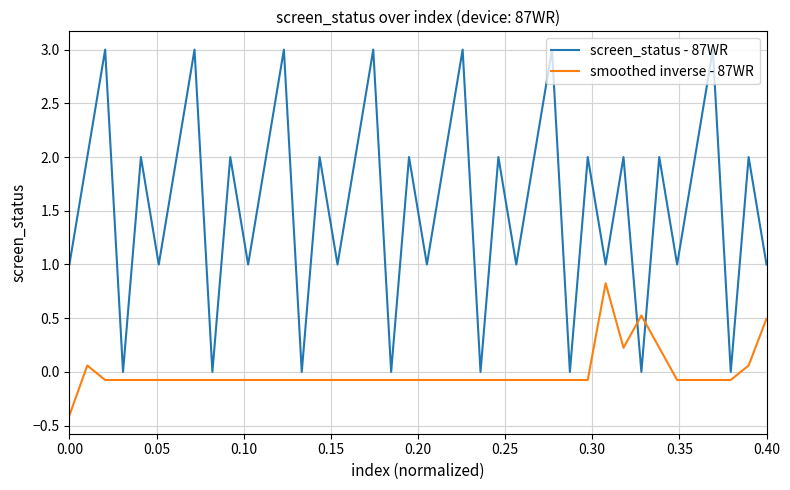

List the series in order of their overall mean, highest first.

screen_status - 87WR, smoothed inverse - 87WR